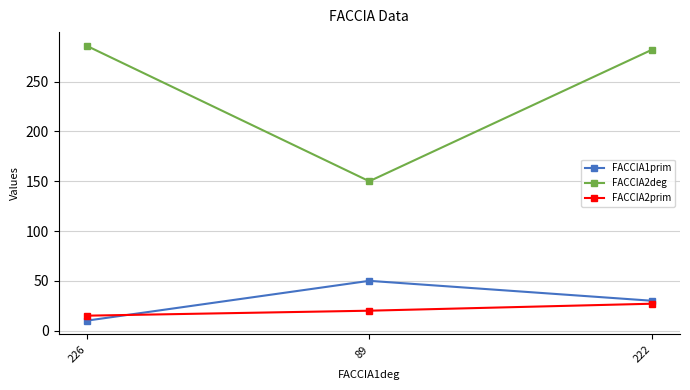

Reading left to right, what are all the values shown in this chart?

FACCIA1prim: 226=10	89=50	222=30
FACCIA2deg: 226=286	89=150	222=282
FACCIA2prim: 226=15	89=20	222=27